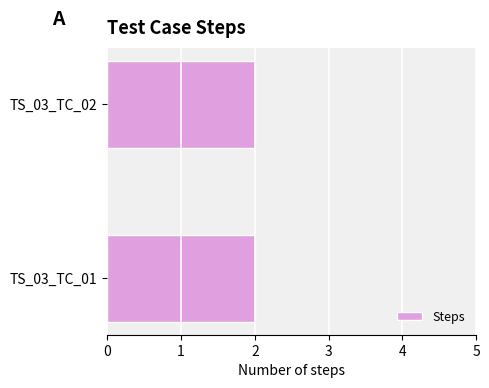

What is the sum of all Steps values?

4